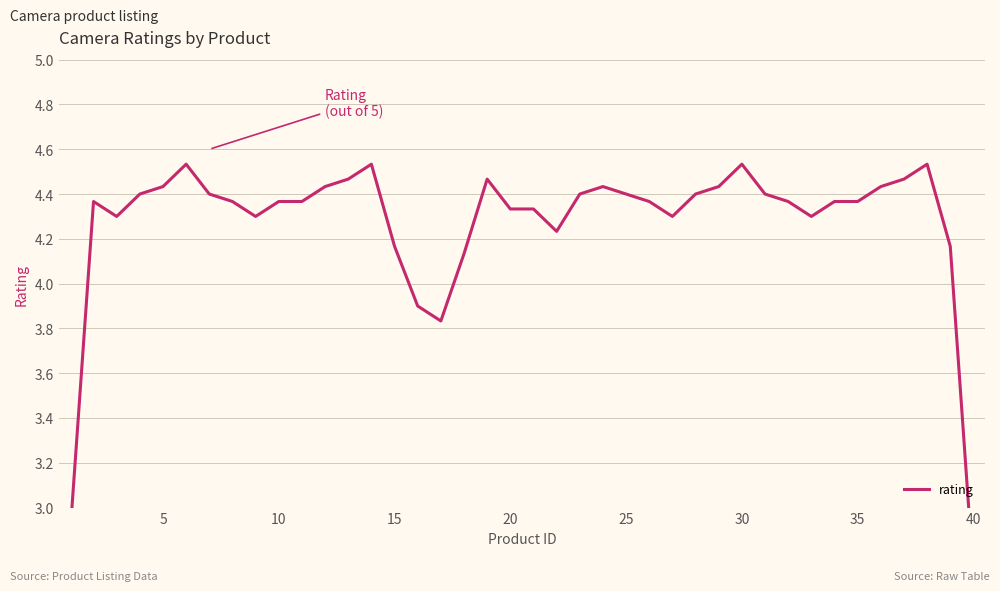

Reading left to right, transcribe all the data shown in this chart.

2.9	4.4	4.3	4.4	4.4	4.5	4.4	4.4	4.3	4.4	4.4	4.4	4.5	4.5	4.2	3.9	3.8	4.1	4.5	4.3	4.3	4.2	4.4	4.4	4.4	4.4	4.3	4.4	4.4	4.5	4.4	4.4	4.3	4.4	4.4	4.4	4.5	4.5	4.2	2.7